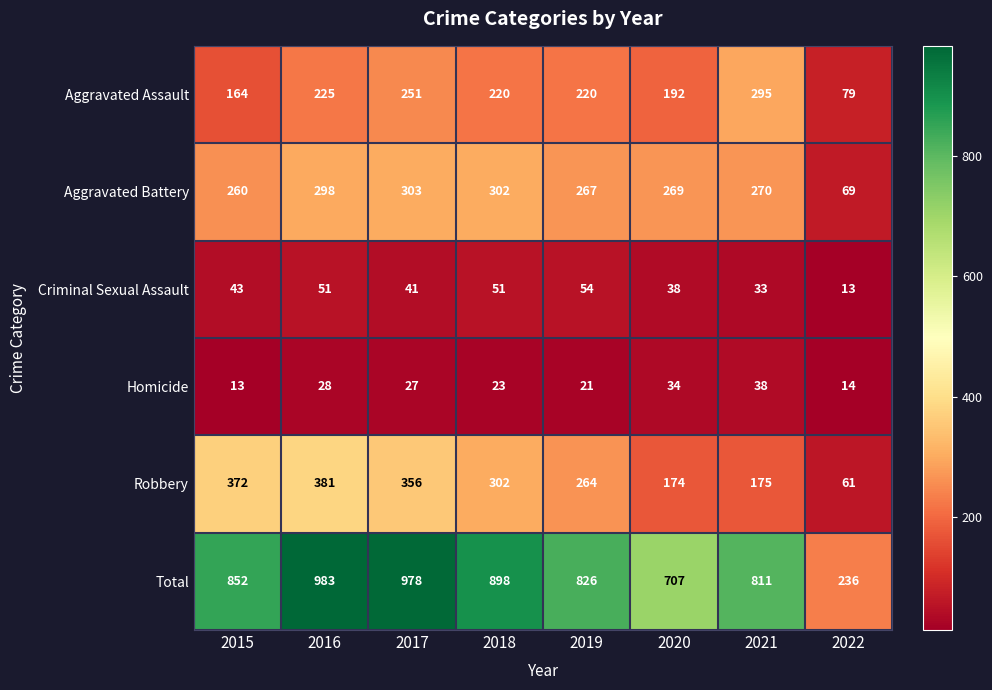

Which label corresponds to the largest value in the chart?

2016